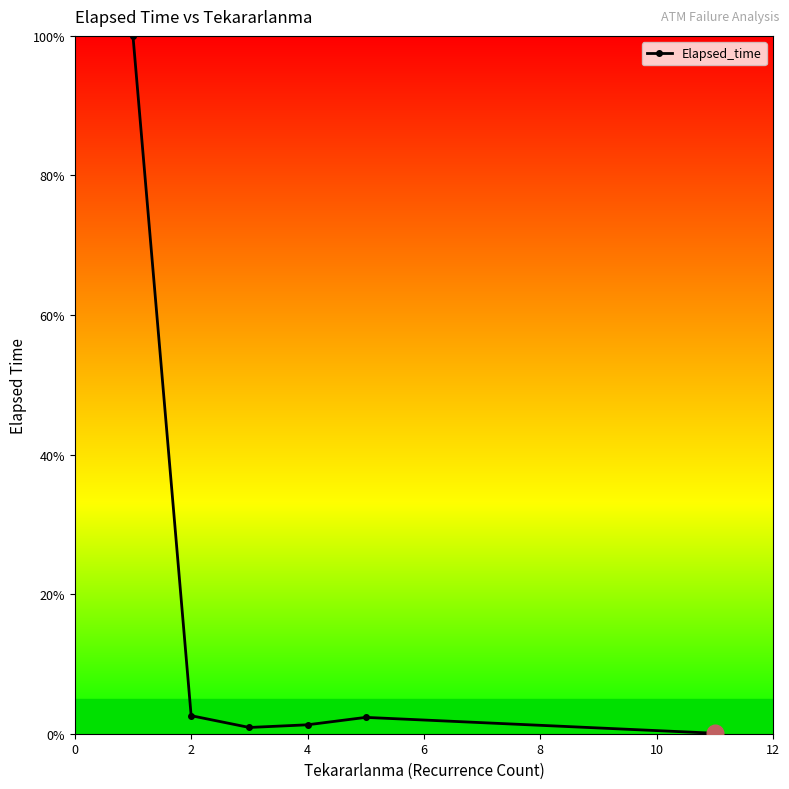

What is the average value?

17.9